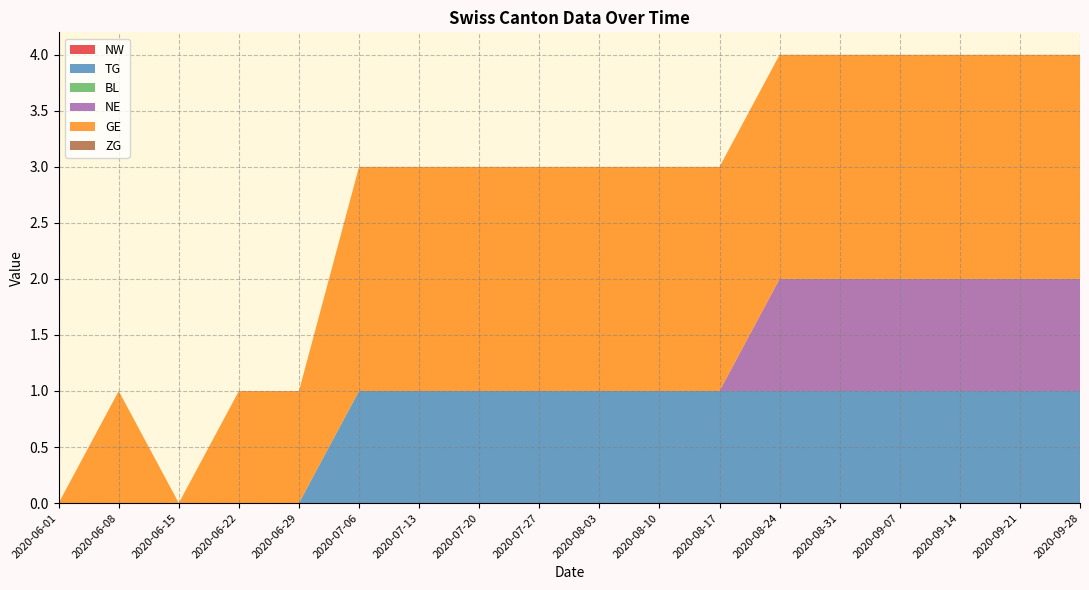

Reading right to left, extract all data points from this chart.

NW: 2020-09-28=0	2020-09-21=0	2020-09-14=0	2020-09-07=0	2020-08-31=0	2020-08-24=0	2020-08-17=0	2020-08-10=0	2020-08-03=0	2020-07-27=0	2020-07-20=0	2020-07-13=0	2020-07-06=0	2020-06-29=0	2020-06-22=0	2020-06-15=0	2020-06-08=0	2020-06-01=0
TG: 2020-09-28=1	2020-09-21=1	2020-09-14=1	2020-09-07=1	2020-08-31=1	2020-08-24=1	2020-08-17=1	2020-08-10=1	2020-08-03=1	2020-07-27=1	2020-07-20=1	2020-07-13=1	2020-07-06=1	2020-06-29=0	2020-06-22=0	2020-06-15=0	2020-06-08=0	2020-06-01=0
BL: 2020-09-28=0	2020-09-21=0	2020-09-14=0	2020-09-07=0	2020-08-31=0	2020-08-24=0	2020-08-17=0	2020-08-10=0	2020-08-03=0	2020-07-27=0	2020-07-20=0	2020-07-13=0	2020-07-06=0	2020-06-29=0	2020-06-22=0	2020-06-15=0	2020-06-08=0	2020-06-01=0
NE: 2020-09-28=1	2020-09-21=1	2020-09-14=1	2020-09-07=1	2020-08-31=1	2020-08-24=1	2020-08-17=0	2020-08-10=0	2020-08-03=0	2020-07-27=0	2020-07-20=0	2020-07-13=0	2020-07-06=0	2020-06-29=0	2020-06-22=0	2020-06-15=0	2020-06-08=0	2020-06-01=0
GE: 2020-09-28=2	2020-09-21=2	2020-09-14=2	2020-09-07=2	2020-08-31=2	2020-08-24=2	2020-08-17=2	2020-08-10=2	2020-08-03=2	2020-07-27=2	2020-07-20=2	2020-07-13=2	2020-07-06=2	2020-06-29=1	2020-06-22=1	2020-06-15=0	2020-06-08=1	2020-06-01=0
ZG: 2020-09-28=0	2020-09-21=0	2020-09-14=0	2020-09-07=0	2020-08-31=0	2020-08-24=0	2020-08-17=0	2020-08-10=0	2020-08-03=0	2020-07-27=0	2020-07-20=0	2020-07-13=0	2020-07-06=0	2020-06-29=0	2020-06-22=0	2020-06-15=0	2020-06-08=0	2020-06-01=0